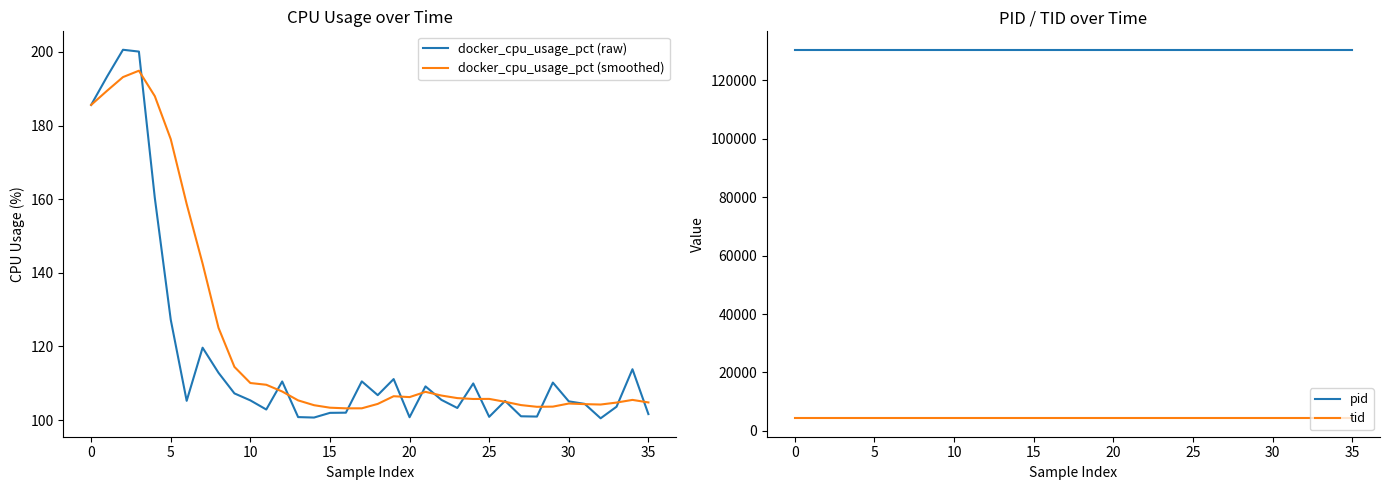

What is the maximum value shown in the chart?

130468.0